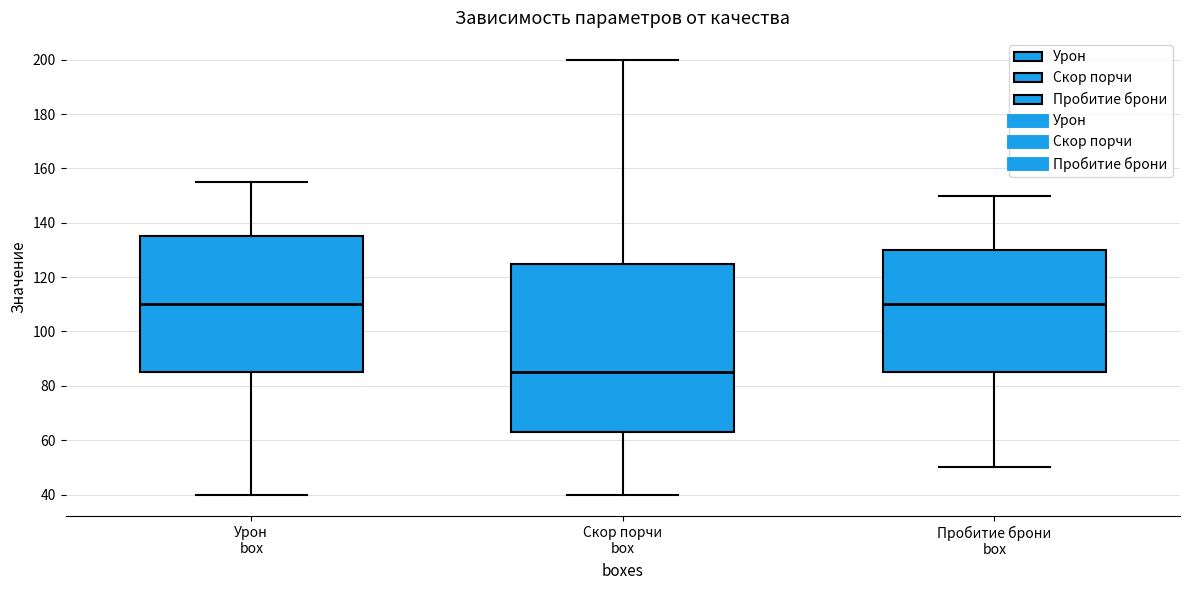

Reading left to right, transcribe this box plot: for each box, give where its median line is, the range the box spans, and where its two whiskers end, as read against the y-axis. The values are not printed on the chart, so give them approximately, as read against the axis.

Урон box: median 110, box 86 to 136, whiskers 40 to 156
Скор порчи box: median 86, box 64 to 126, whiskers 40 to 200
Пробитие брони box: median 110, box 86 to 130, whiskers 50 to 150